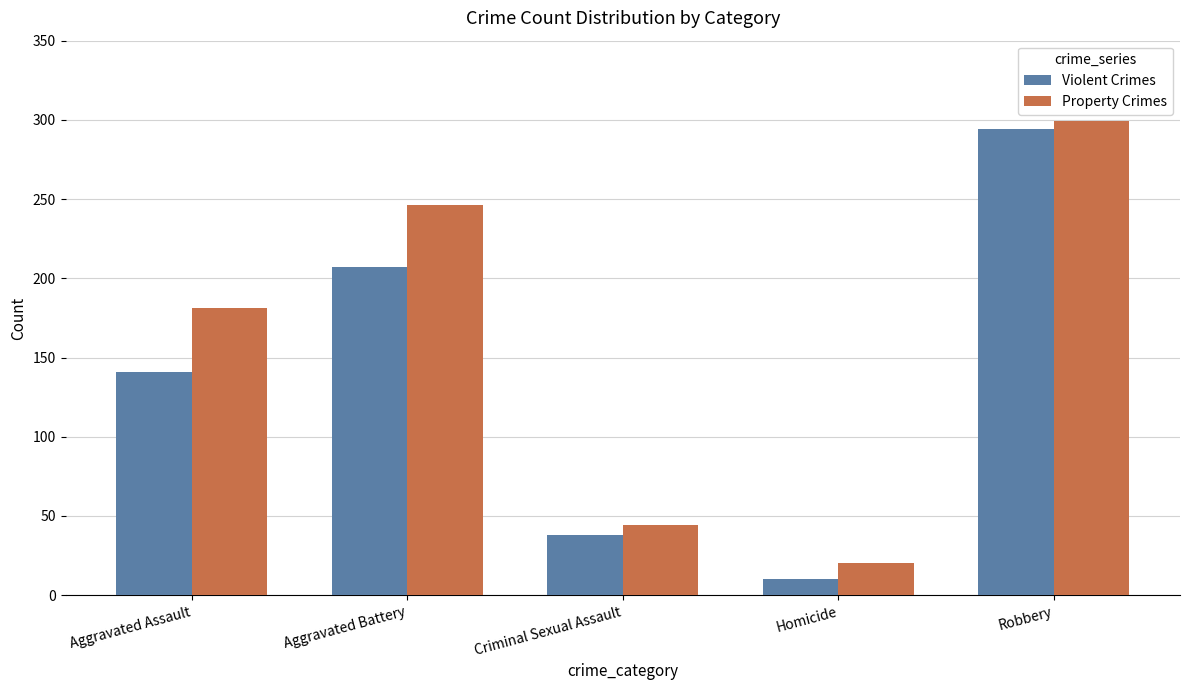

At which label is Property Crimes closest to 159?

Aggravated Assault